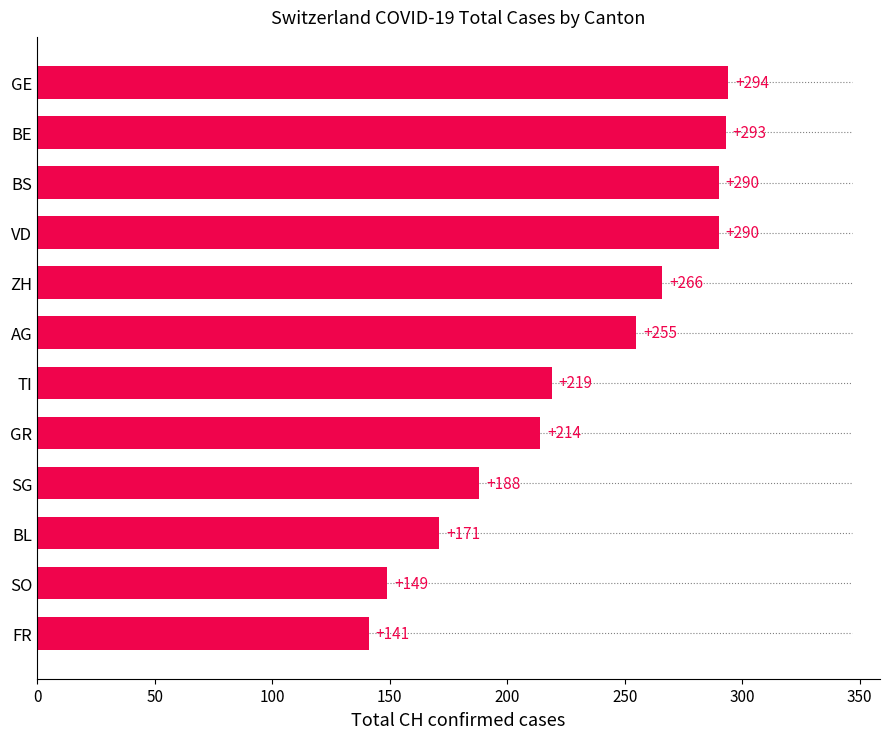

What is the sum of all values?

2770